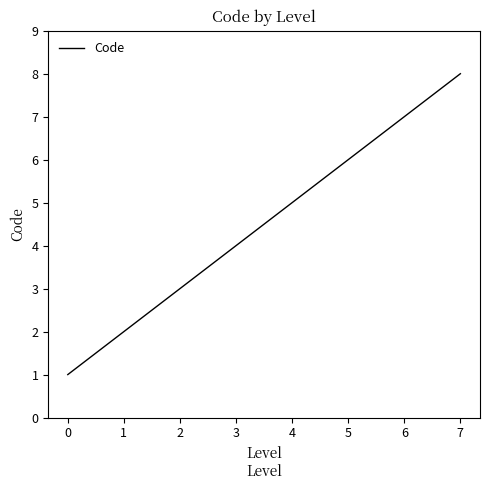

List the labels in order of value, smallest first.

0, 1, 2, 3, 4, 5, 6, 7